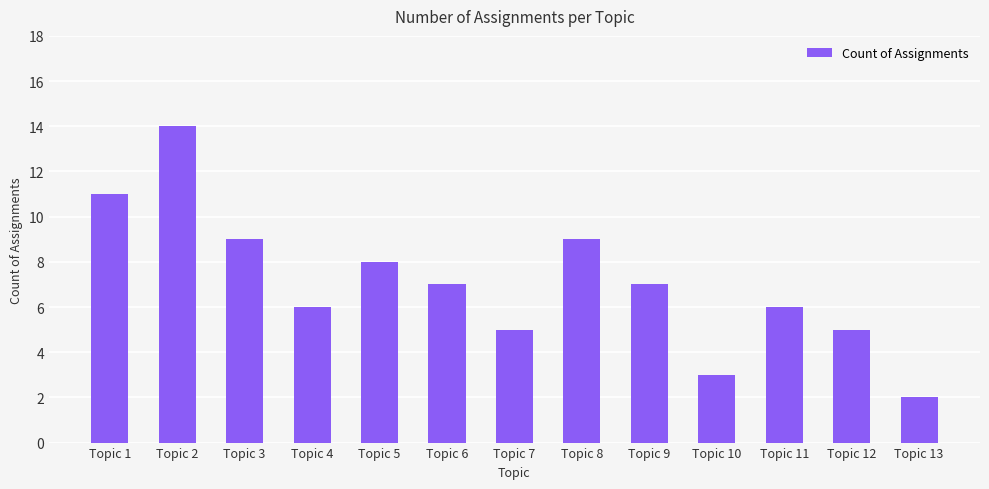

What is the difference between the values at Topic 11 and Topic 1?

5